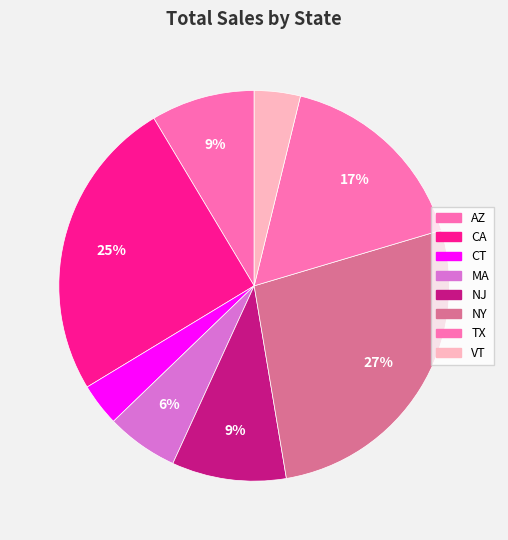

What percentage is the MA slice, to the nearest percent?

6%